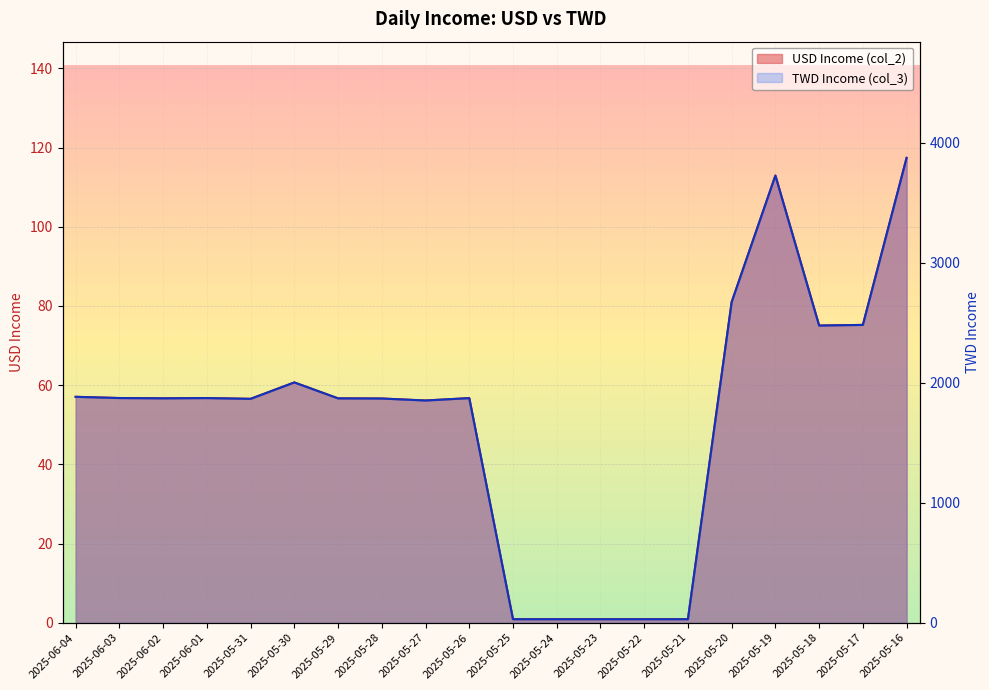

Between 2025-05-31 and 2025-05-28, which series saw the biggest shift?

TWD Income (col_3)